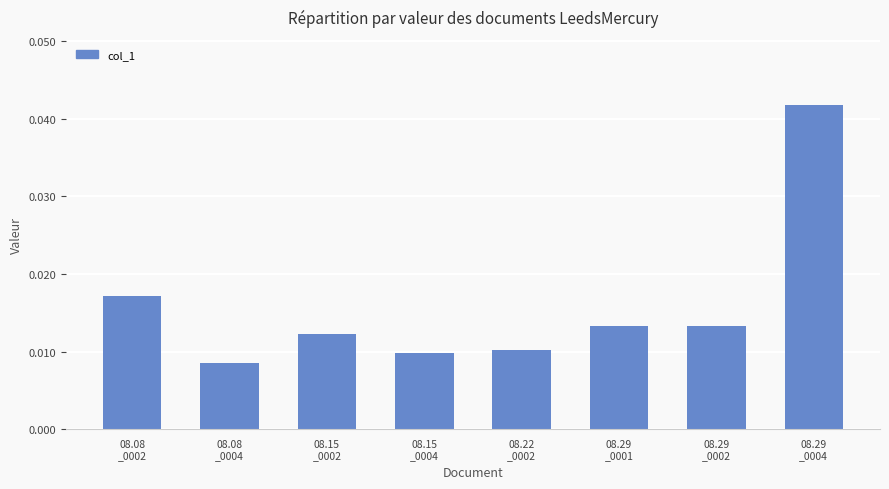

How many data points does each series have?

8